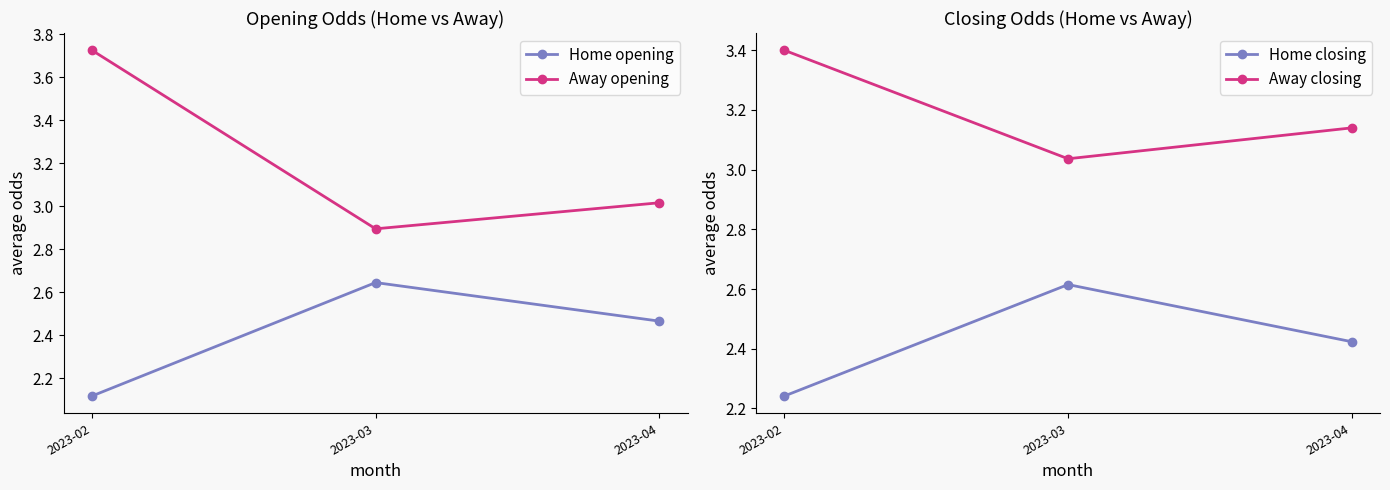

At which category does the chart reach its minimum across all series?

2023-02